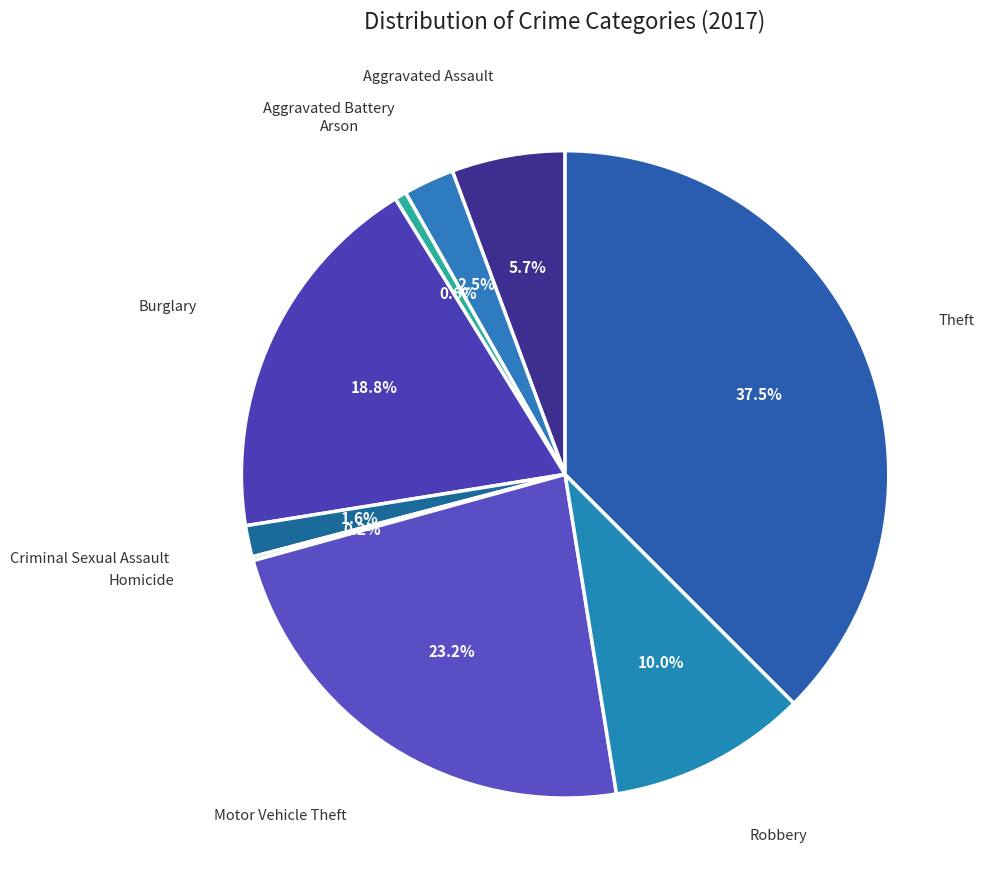

Count the number of slices in the pie.

9